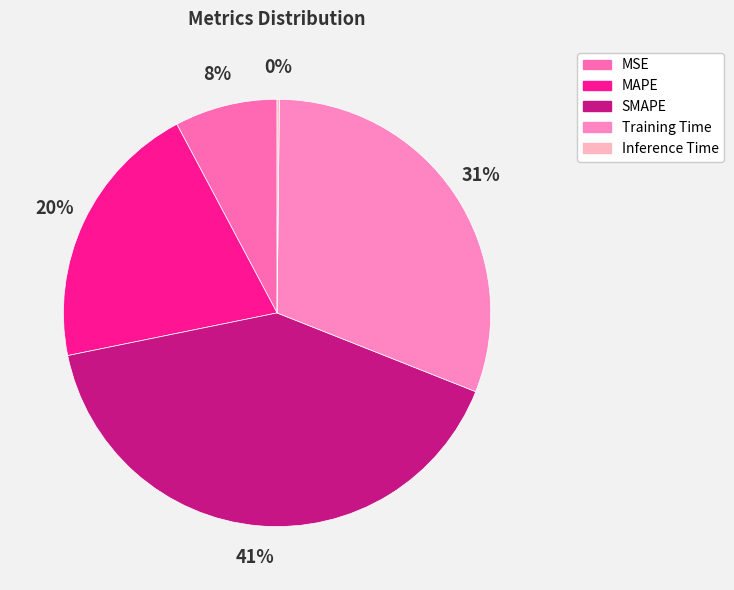

How much of the chart is everything except Inference Time?

99.8%